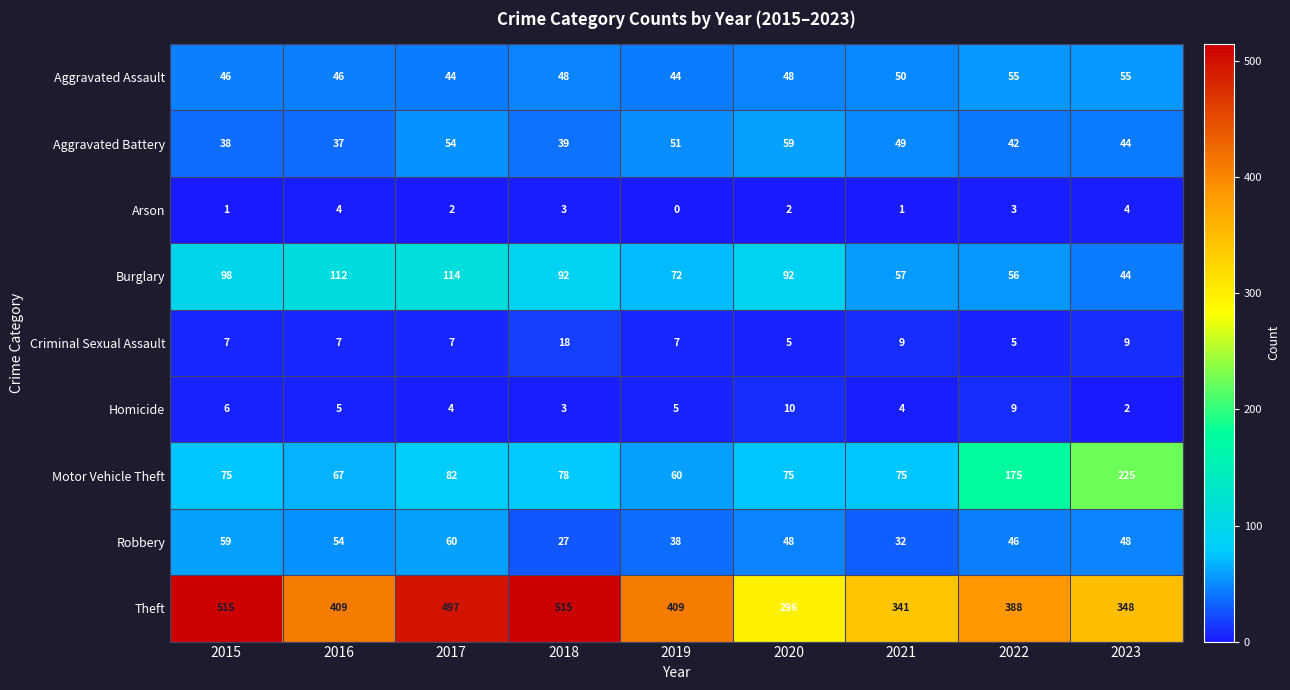

Which series has the widest spread of values?

Theft